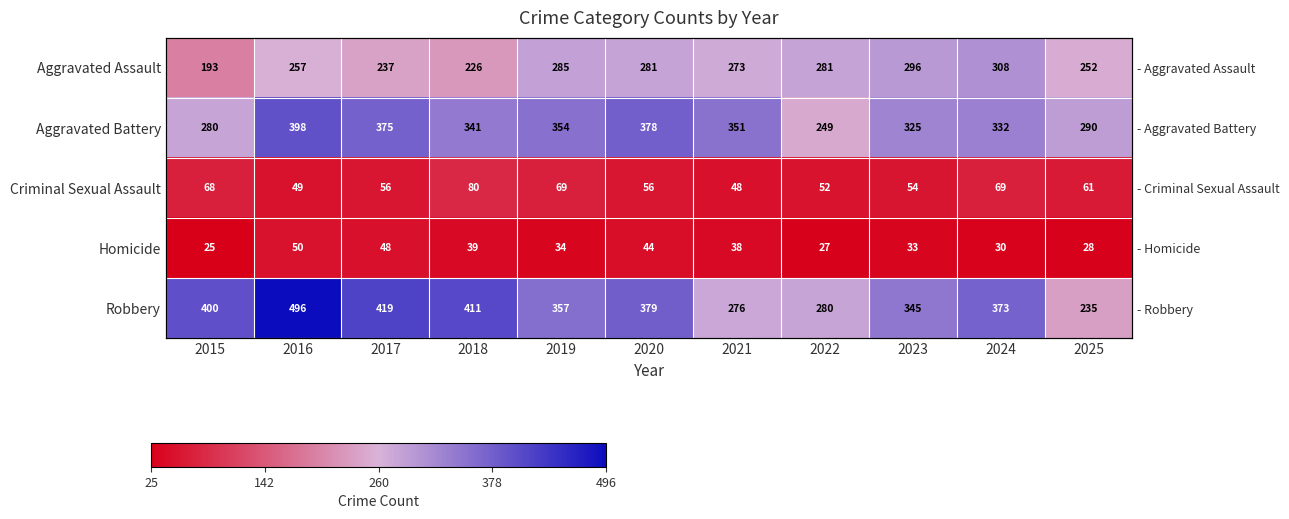

What is the sum of the Criminal Sexual Assault values at 2025 and 2016?

110